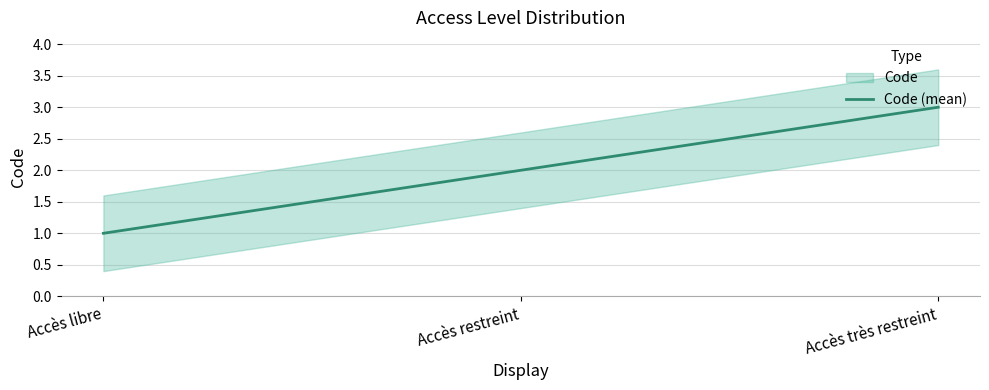

List the labels in order of value, largest first.

Accès très restreint, Accès restreint, Accès libre